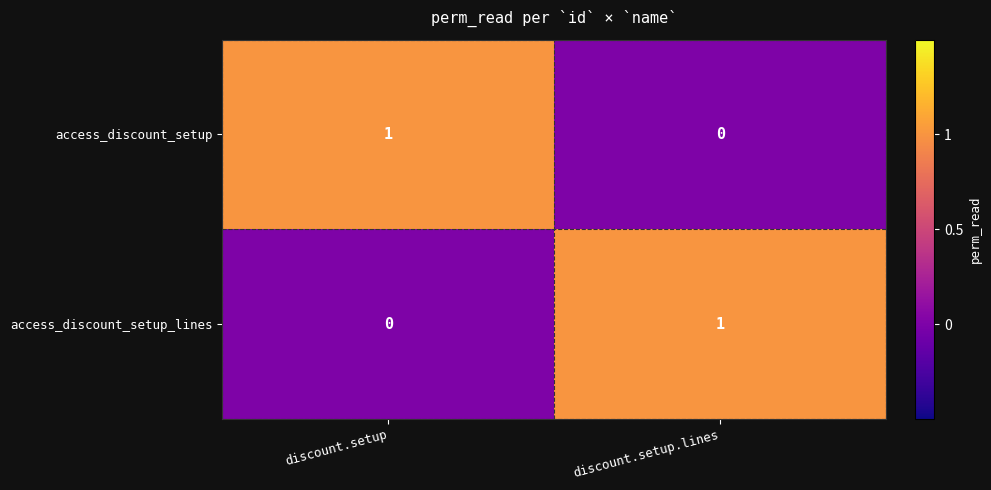

List the labels in order of access_discount_setup value, largest first.

discount.setup, discount.setup.lines